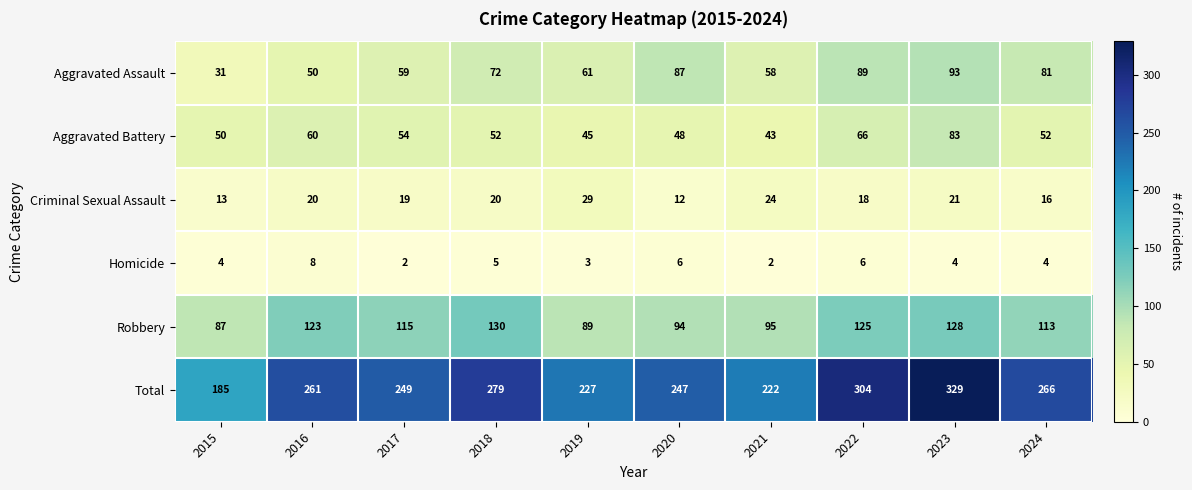

What is the spread (max minus min) of values at 2023?

325